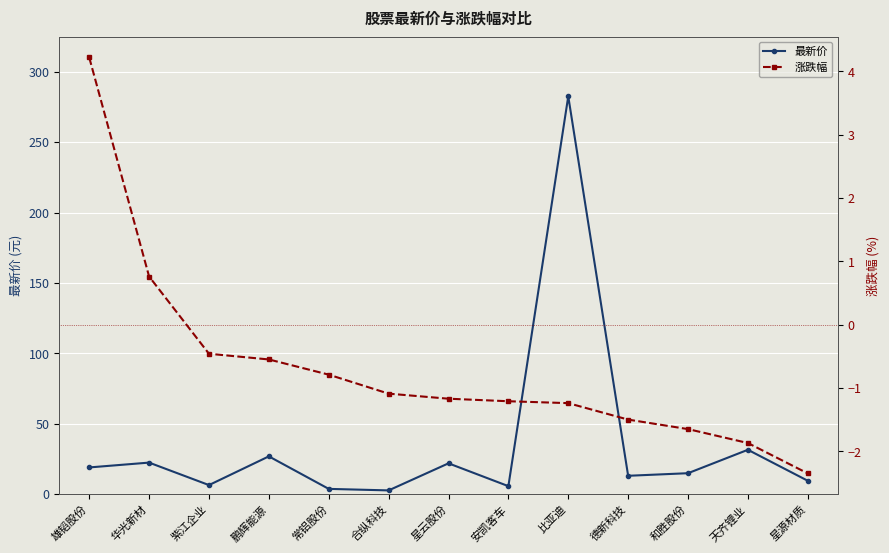

How many values in the 涨跌幅 series exceed -1?

5